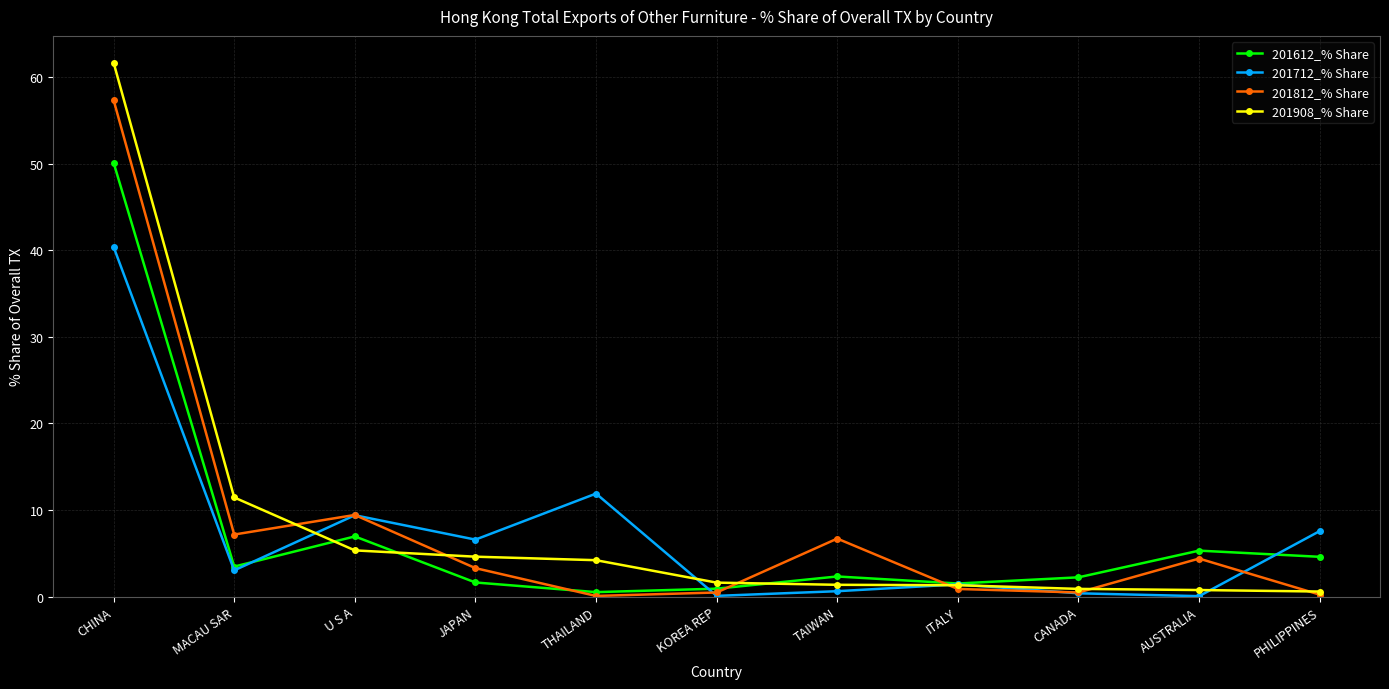

Between MACAU SAR and TAIWAN, which series saw the biggest shift?

201908_% Share